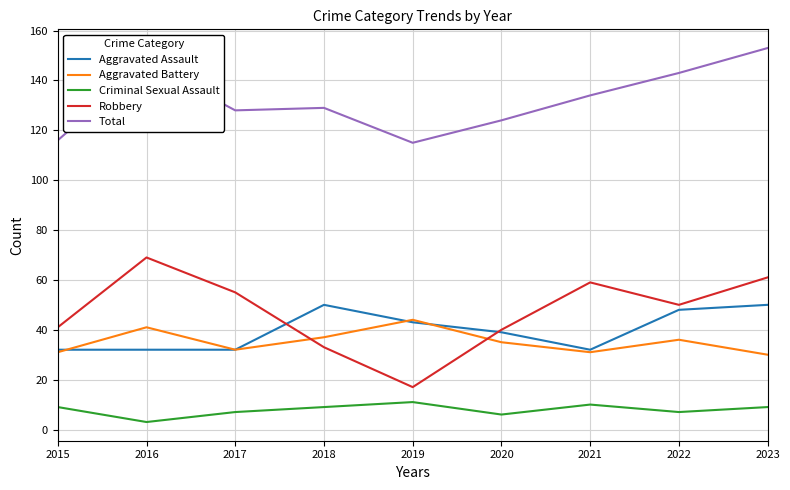

What is the spread (max minus min) of values at 2017?

121